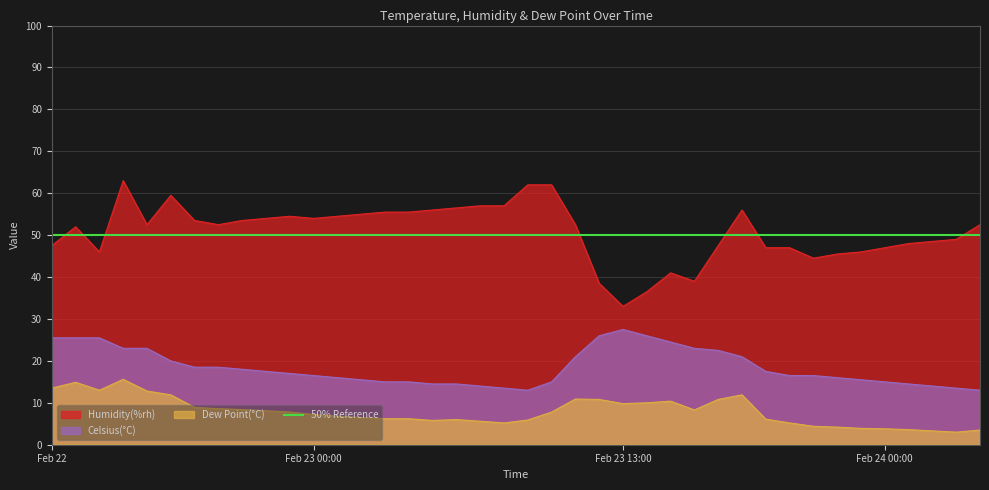

Reading left to right, list all the values displayed in this chart.

Celsius(°C): 25.5	25.5	25.5	23.0	23.0	20.0	18.5	18.5	18.0	17.5	17.0	16.5	16.0	15.5	15.0	15.0	14.5	14.5	14.0	13.5	13.0	15.0	21.0	26.0	27.5	26.0	24.5	23.0	22.5	21.0	17.5	16.5	16.5	16.0	15.5	15.0	14.5	14.0	13.5	13.0
Humidity(%rh): 47.5	52.0	46.0	63.0	52.5	59.5	53.5	52.5	53.5	54.0	54.5	54.0	54.5	55.0	55.5	55.5	56.0	56.5	57.0	57.0	62.0	62.0	52.5	38.5	33.0	36.5	41.0	39.0	47.5	56.0	47.0	47.0	44.5	45.5	46.0	47.0	48.0	48.5	49.0	52.5
Dew Point(°C): 13.5	14.9	13.0	15.6	12.8	11.9	8.9	8.6	8.4	8.1	7.8	7.2	6.8	6.5	6.2	6.2	5.8	6.0	5.6	5.2	5.9	7.8	10.9	10.8	9.8	10.0	10.4	8.3	10.8	11.9	6.1	5.2	4.4	4.2	3.9	3.8	3.6	3.3	3.0	3.5